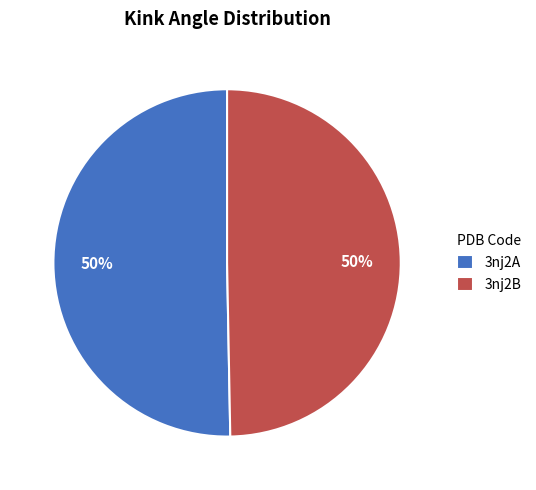

Do 3nj2A and 3nj2B together represent more than half of the pie?

Yes